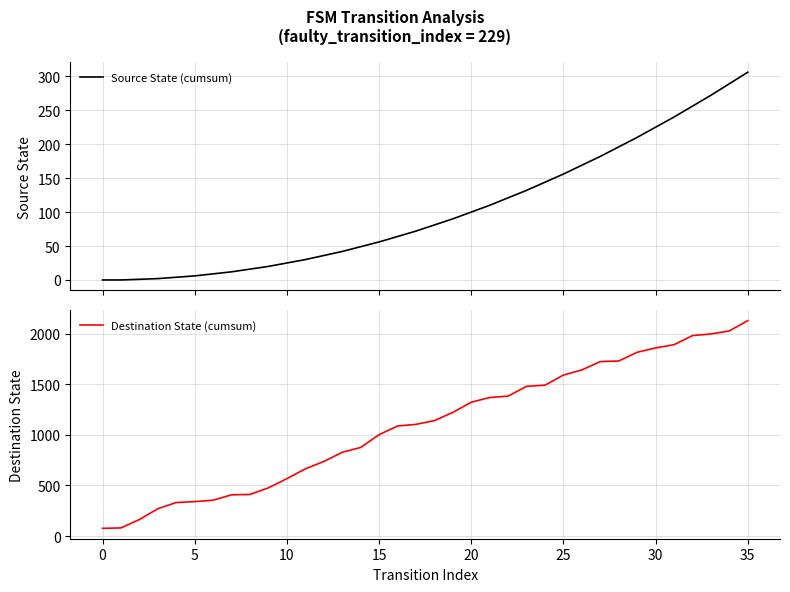

At which label does Destination State (cumsum) first exceed 1140?

19